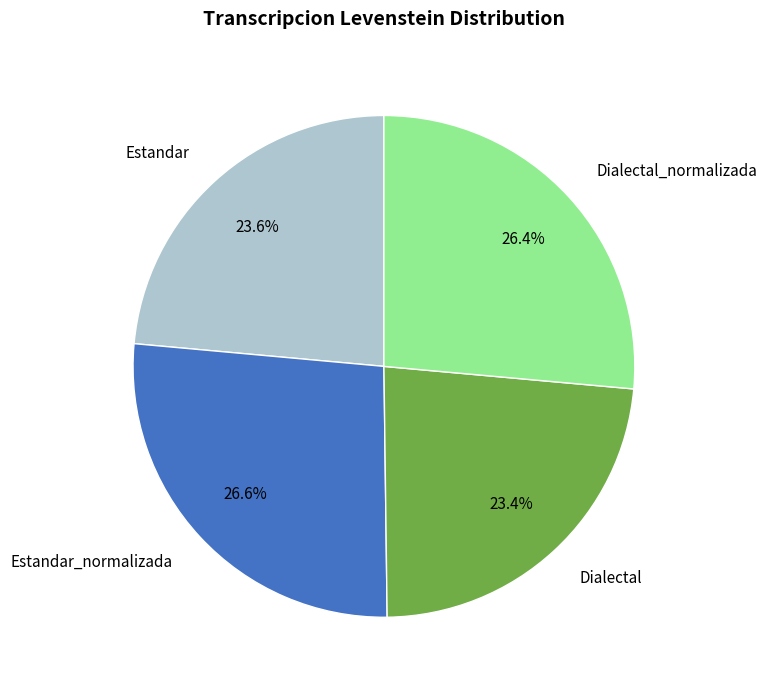

Which has a higher value, Dialectal or Dialectal_normalizada?

Dialectal_normalizada